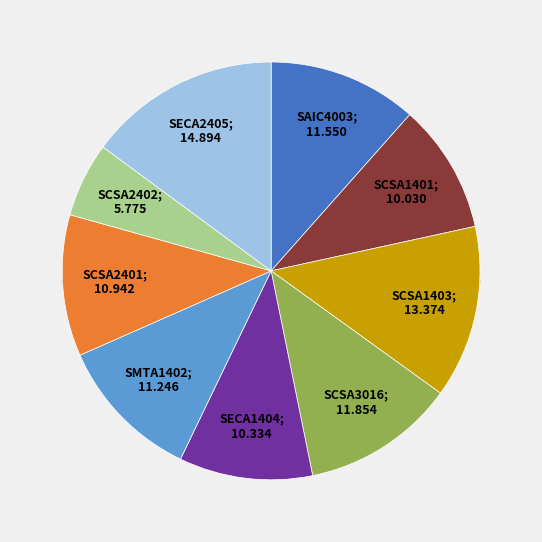

Is it true that SCSA2402 is 6% of the pie?

True